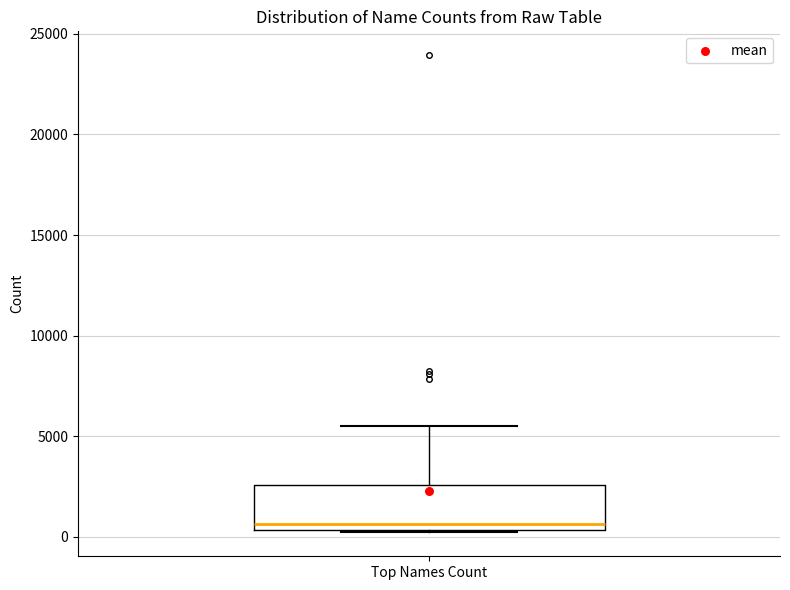

Transcribe this box plot: give where the median line is, the range the box spans, and where the two whiskers end, as read against the y-axis. The values are not printed on the chart, so give them approximately, as read against the axis.

median 500 (just above the box's lower edge), box 500 to 2500, whiskers 0 to 5500